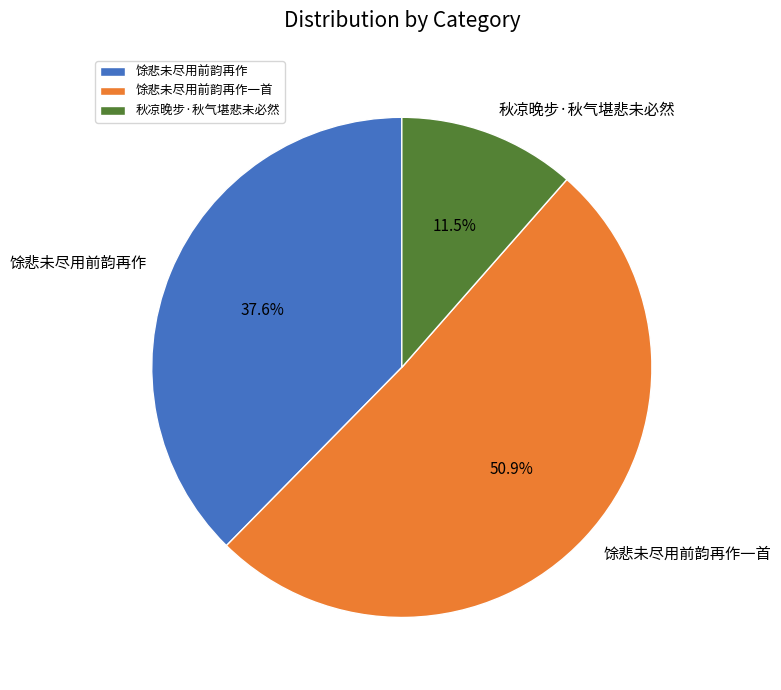

To the nearest percent, what is the combined percentage of 馀悲未尽用前韵再作一首 and 秋凉晚步·秋气堪悲未必然?

62%